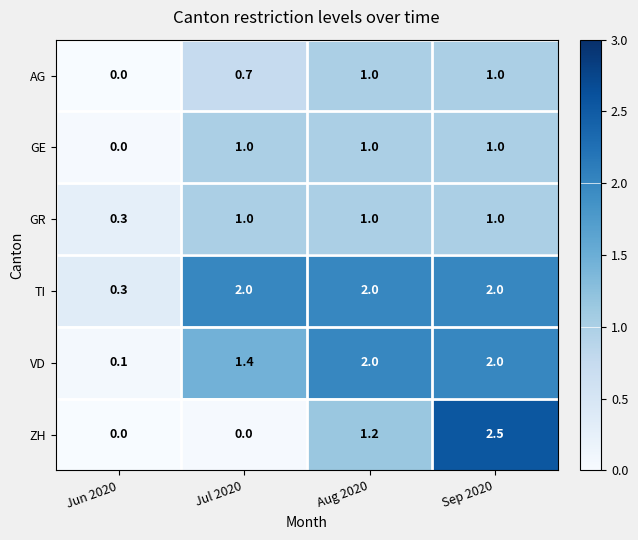

True or false: TI has a value of 2.7 at Aug 2020.

False